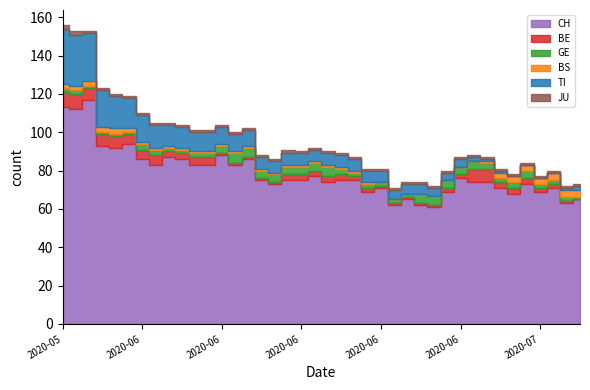

What is the sum of the GE values at 2020-07-04 and 2020-07-09?

4